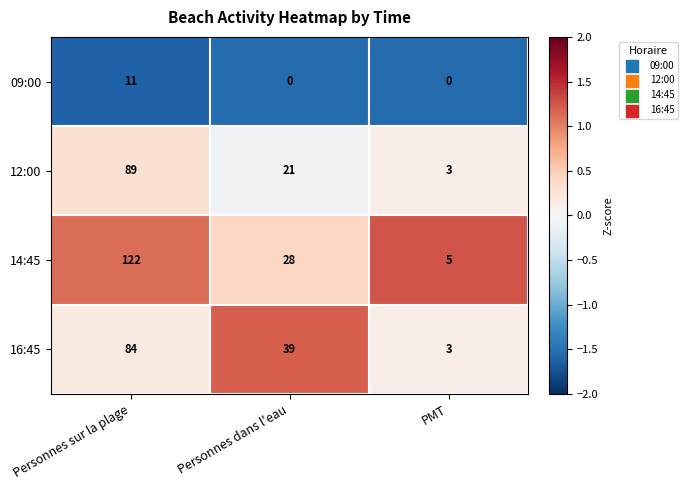

What is the difference between the highest and lowest values at Personnes sur la plage?

111